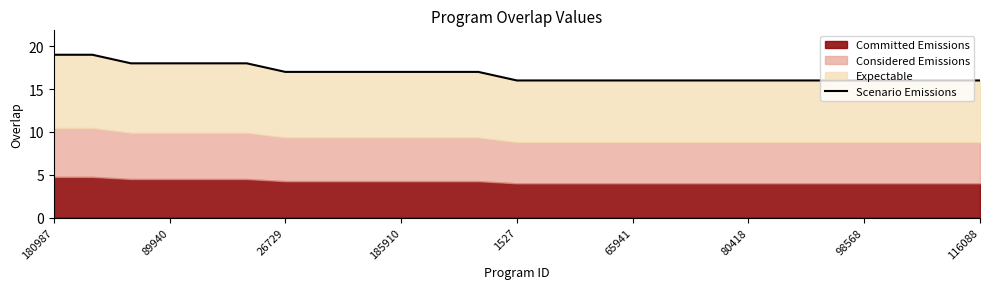

Reading left to right, what are all the values shown in this chart?

19	19	18	18	18	18	17	17	17	17	17	17	16	16	16	16	16	16	16	16	16	16	16	16	16